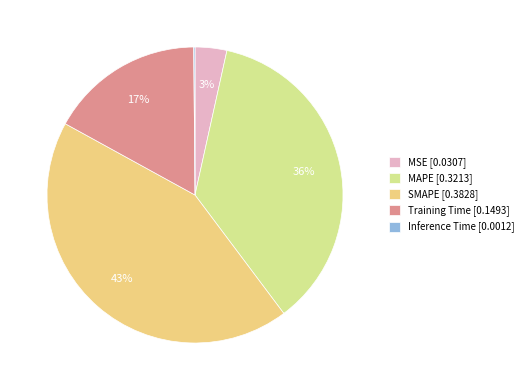

The Training Time slice represents 31% of the pie. True or false?

False